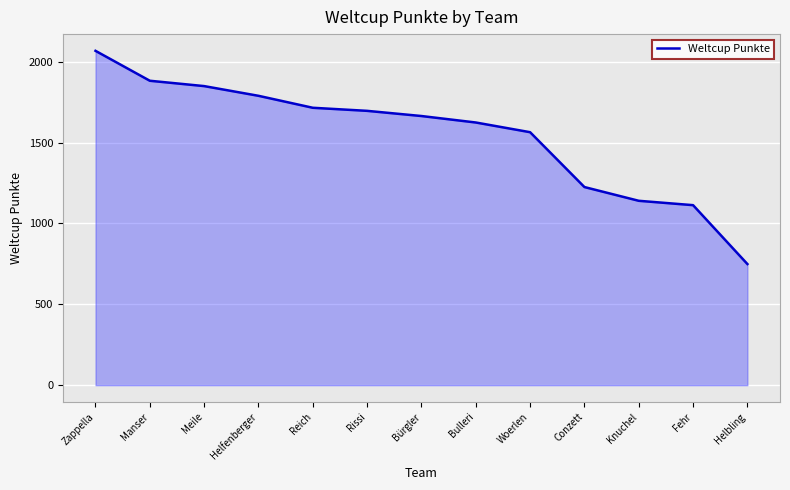

The value at Conzett is 1906. True or false?

False